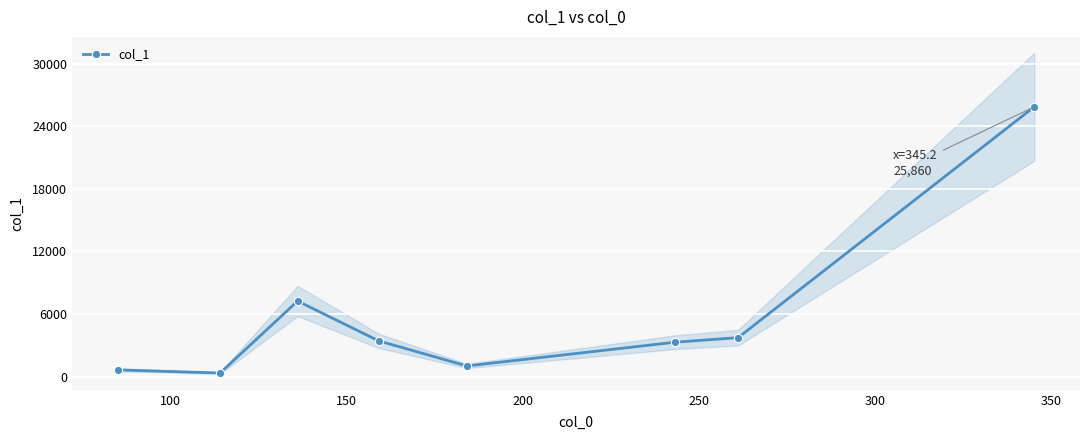

What is the sum of all values?

45610.7